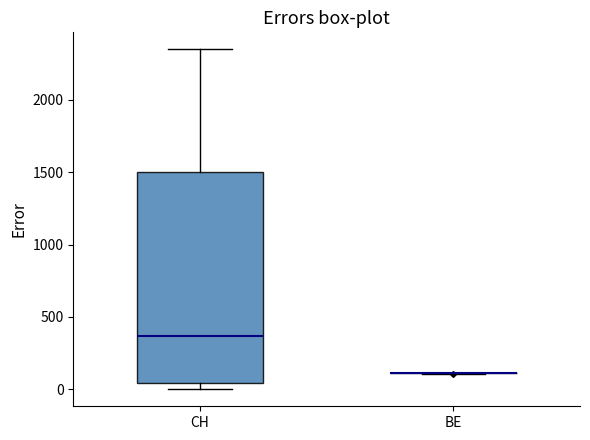

Reading left to right, transcribe this box plot: for each box, give where its median line is, the range the box spans, and where its two whiskers end, as read against the y-axis. The values are not printed on the chart, so give them approximately, as read against the axis.

CH: median 350, box 50 to 1500, whiskers 0 to 2350
BE: box collapsed to a line at 100, whiskers 100 to 100